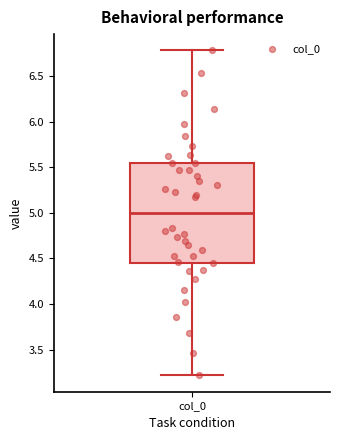

Where is the upper edge of the box for col_0 on the y-axis? The values are not printed on the chart, so give them approximately, as read against the axis.

5.55